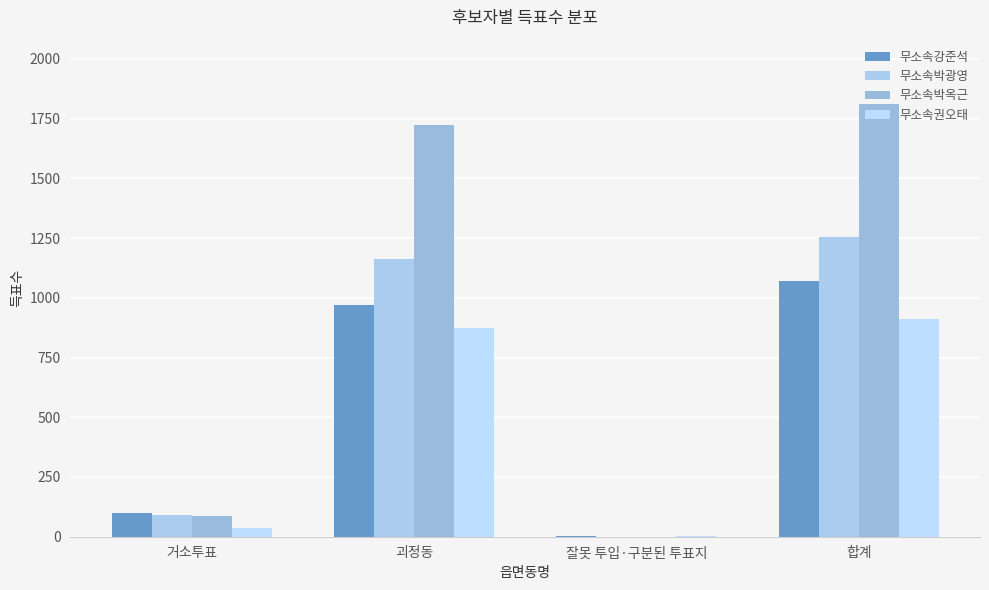

Which series has the largest total across all categories?

무소속박옥근